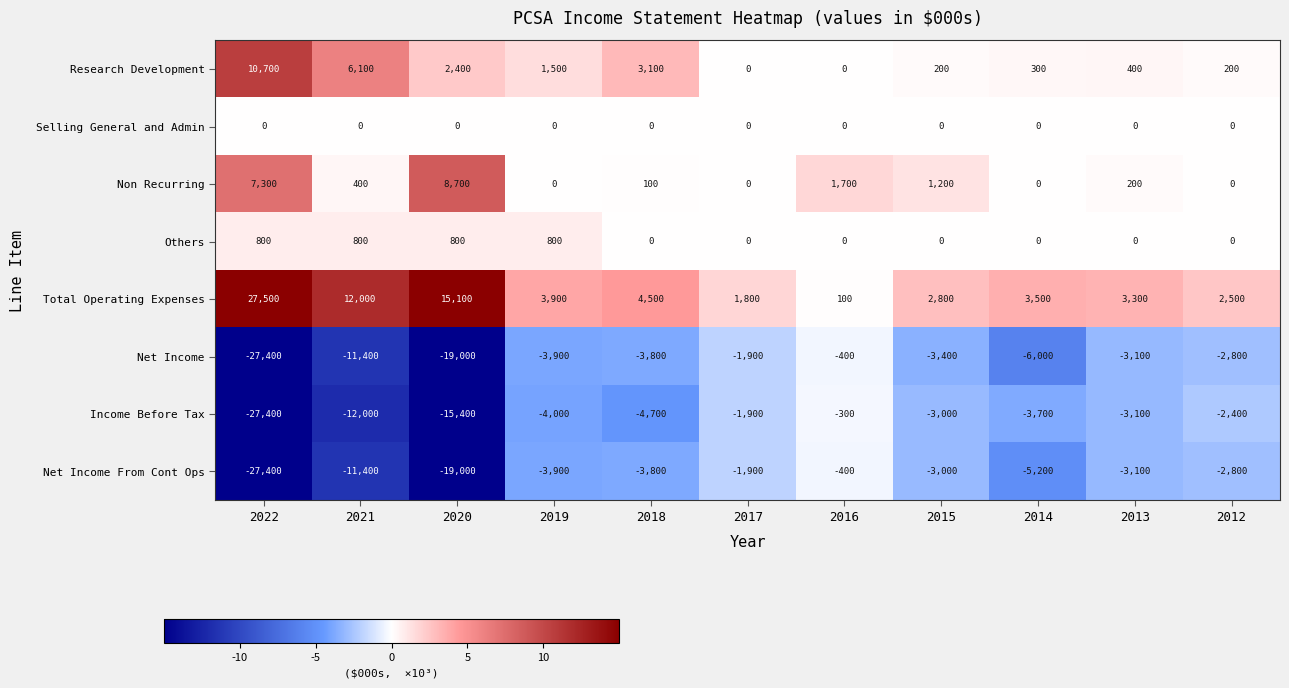

Which series has the widest spread of values?

Total Operating Expenses